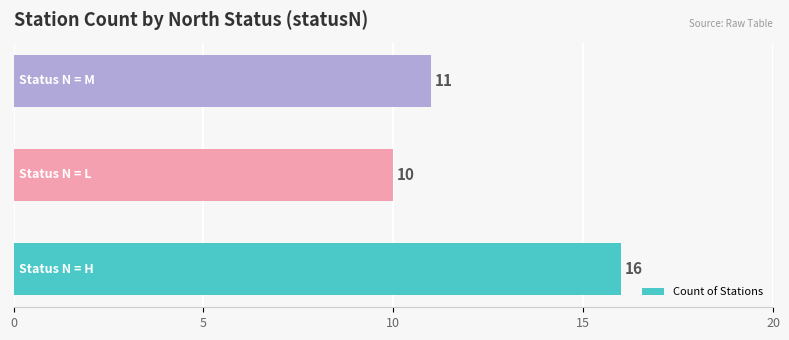

Reading top to bottom, list all the values displayed in this chart.

11	10	16